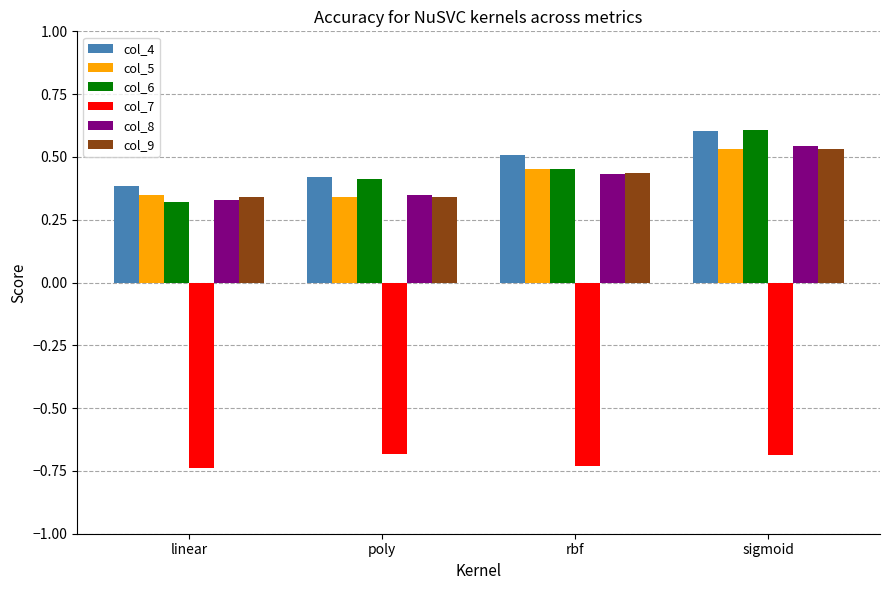

The value of col_8 at poly is 0.6. True or false?

False